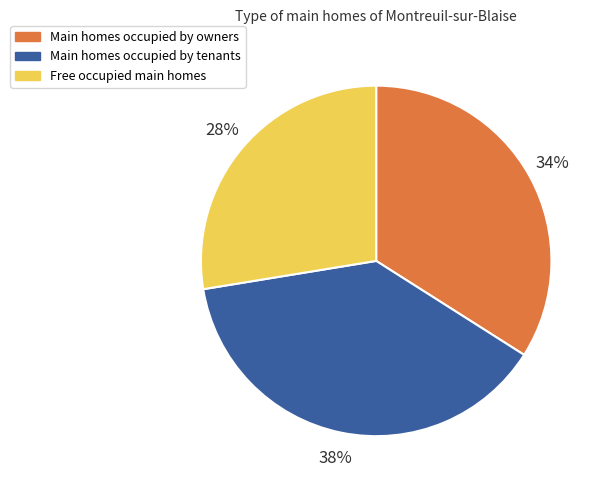

Is there a majority slice in this chart?

No